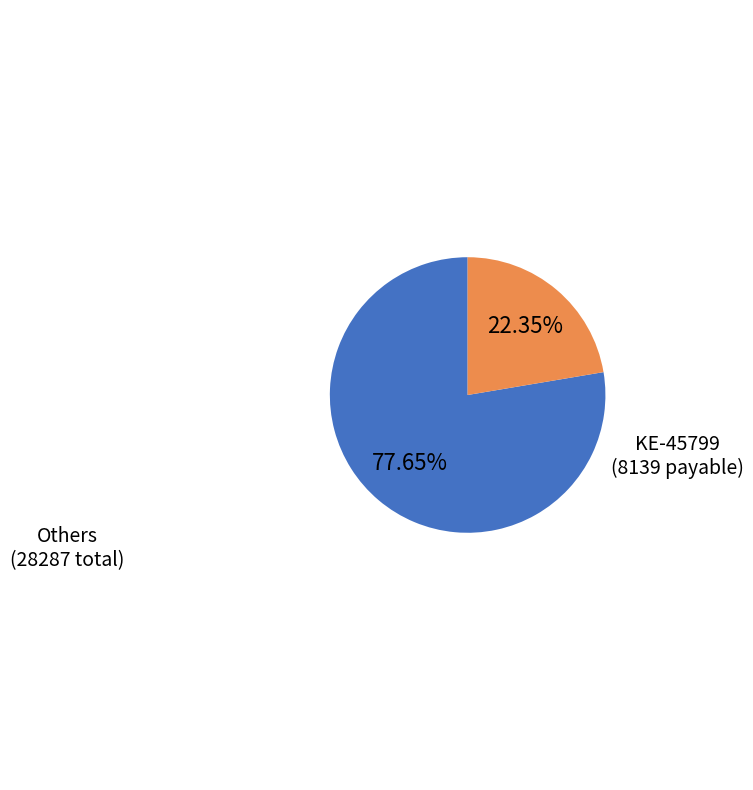

Is there any slice that represents more than half of the pie?

Yes